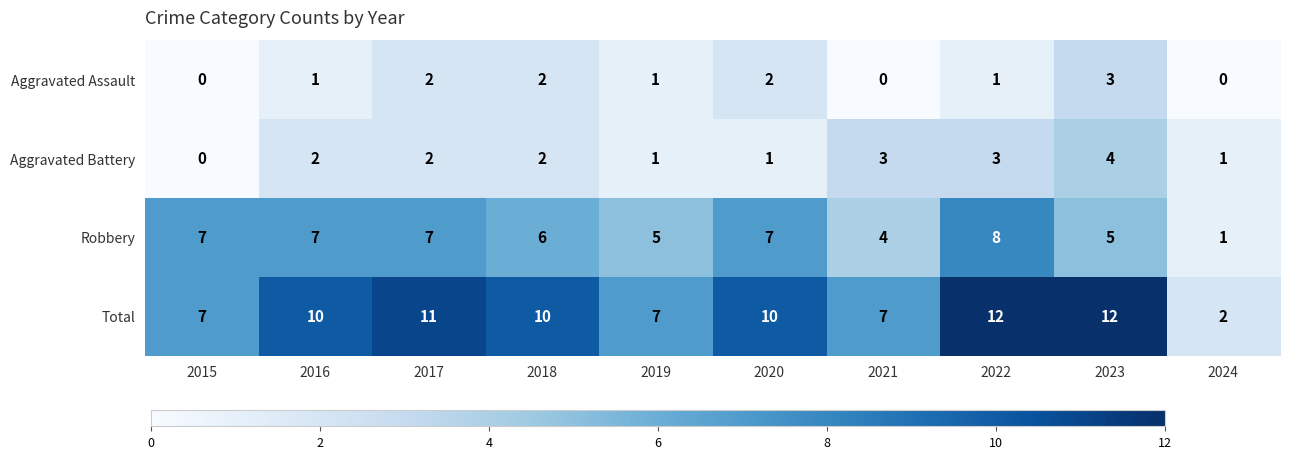

True or false: Aggravated Battery has a value of 2 at 2020.

False